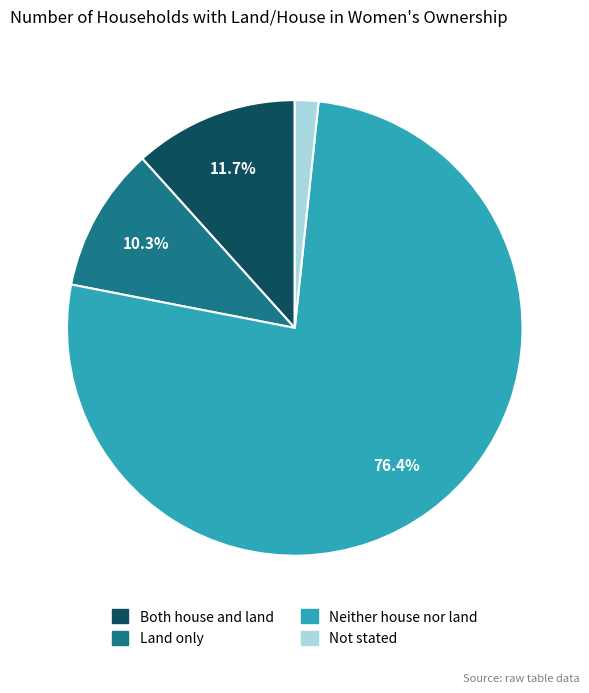

What is the largest slice in the pie chart?

Neither house nor land